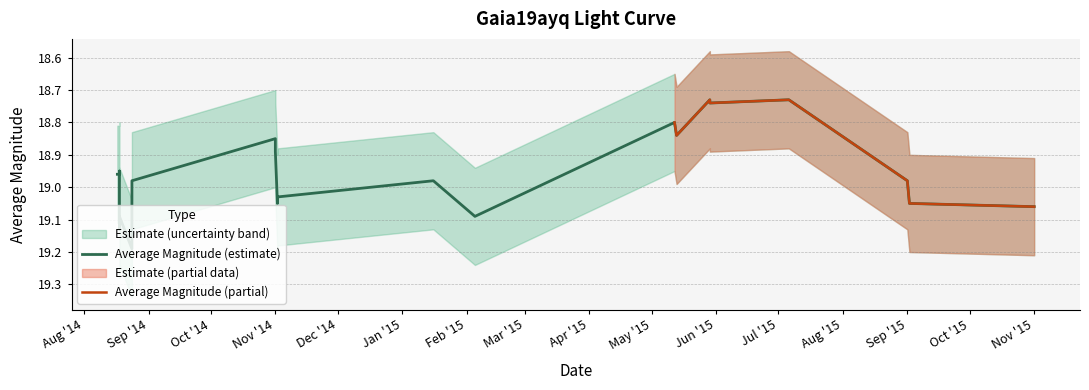

The chart shows a value of 19.0 at 2014-08-24. True or false?

True